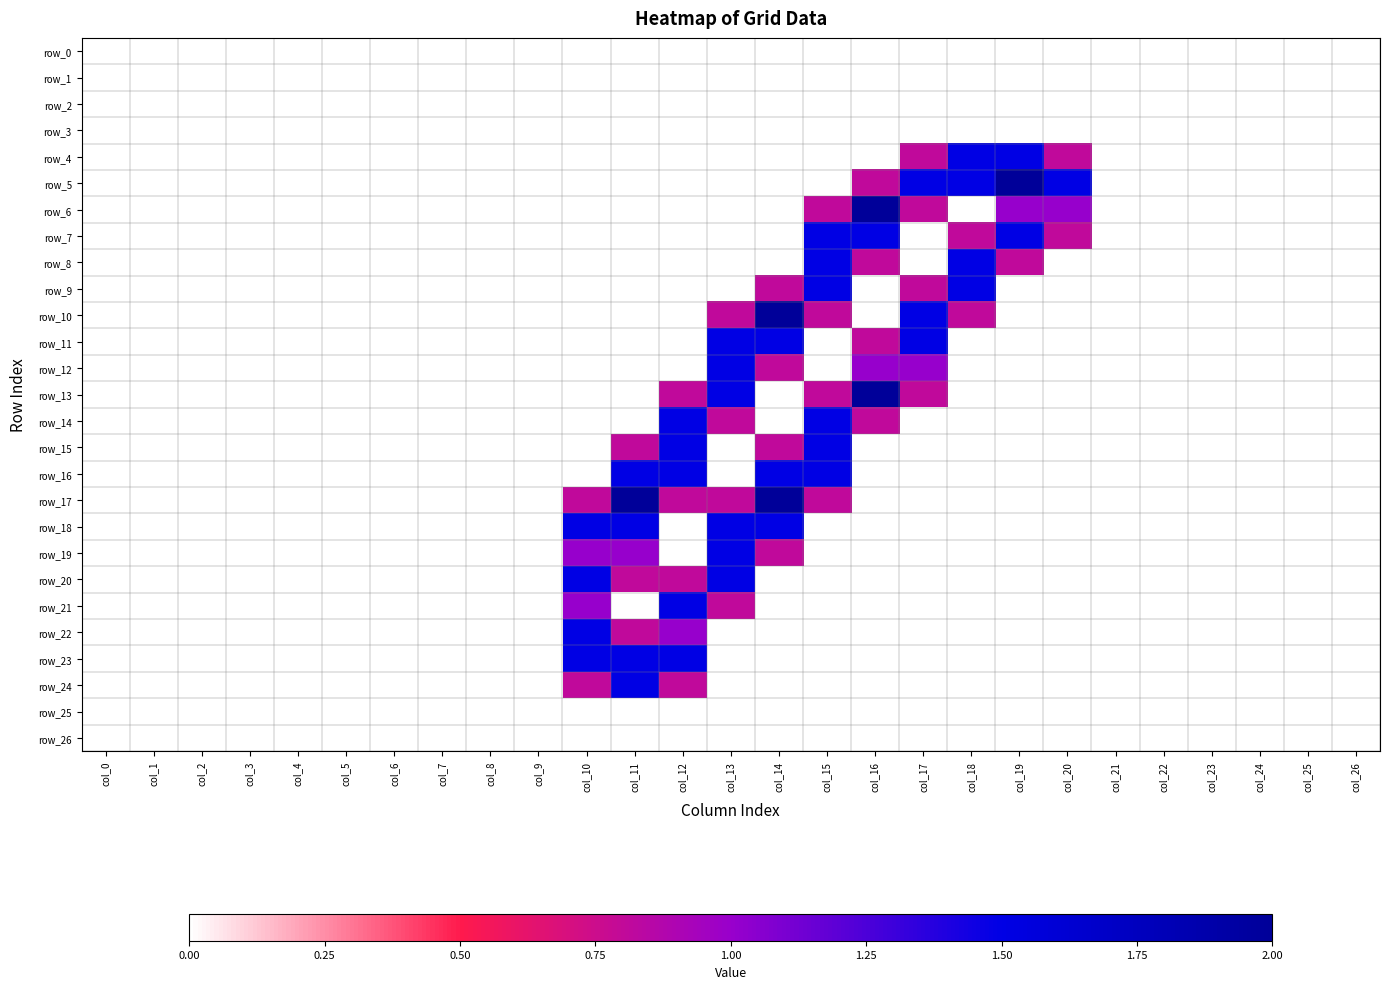

What is the sum of all row_21 values?

3.3